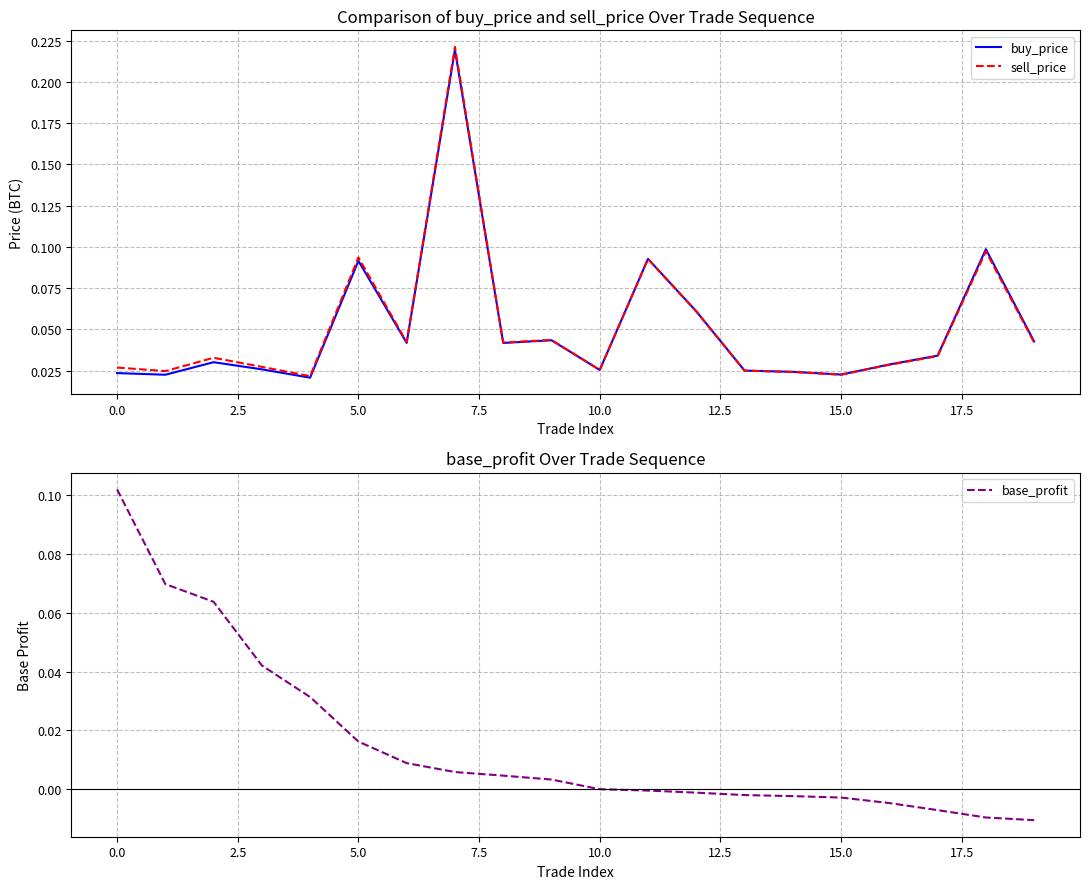

At 13, list the series in order from smallest to largest.

base_profit, sell_price, buy_price